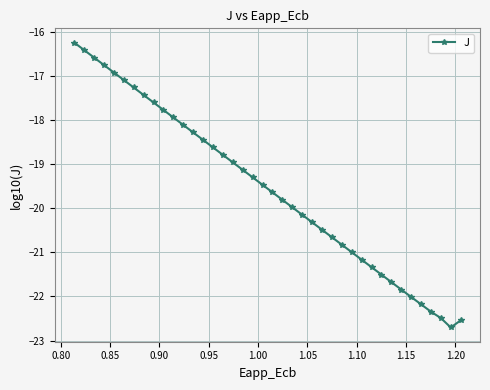

Reading left to right, transcribe all the data shown in this chart.

-16.2	-16.4	-16.6	-16.8	-16.9	-17.1	-17.3	-17.4	-17.6	-17.8	-17.9	-18.1	-18.3	-18.4	-18.6	-18.8	-19.0	-19.1	-19.3	-19.5	-19.6	-19.8	-20.0	-20.1	-20.3	-20.5	-20.7	-20.8	-21.0	-21.2	-21.3	-21.5	-21.7	-21.8	-22.0	-22.2	-22.3	-22.5	-22.7	-22.5